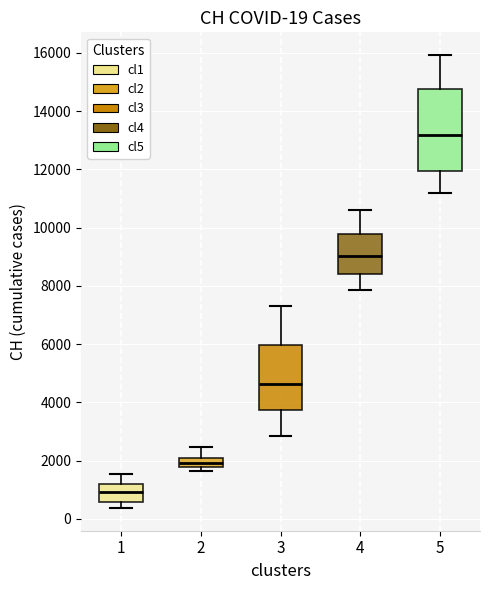

Which box's median line is the highest?

5